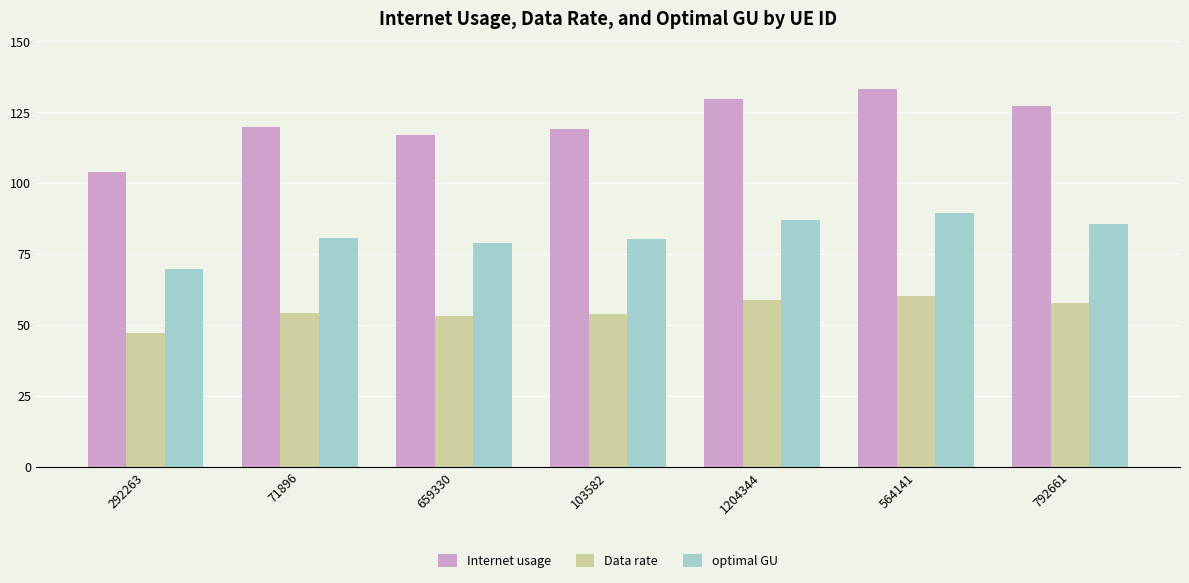

What is the difference between the highest and lowest values at 71896?

65.6